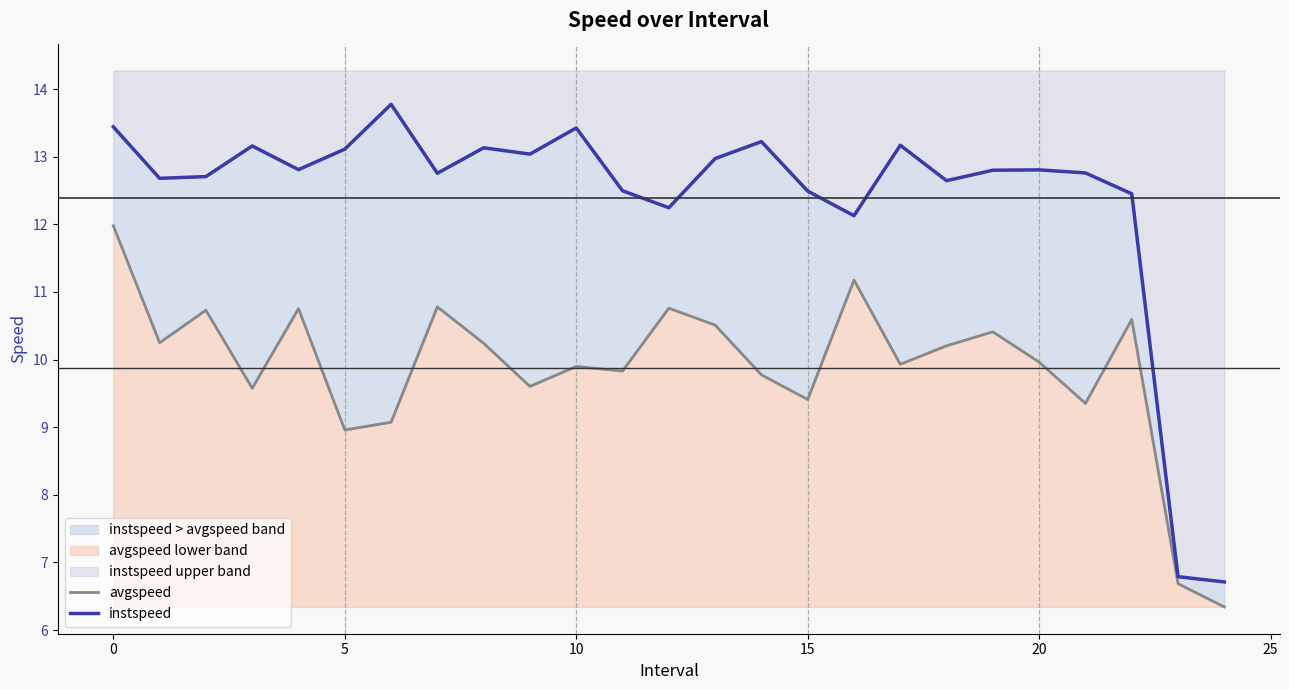

Is it true that avgspeed equals 2.3 at 30?

False